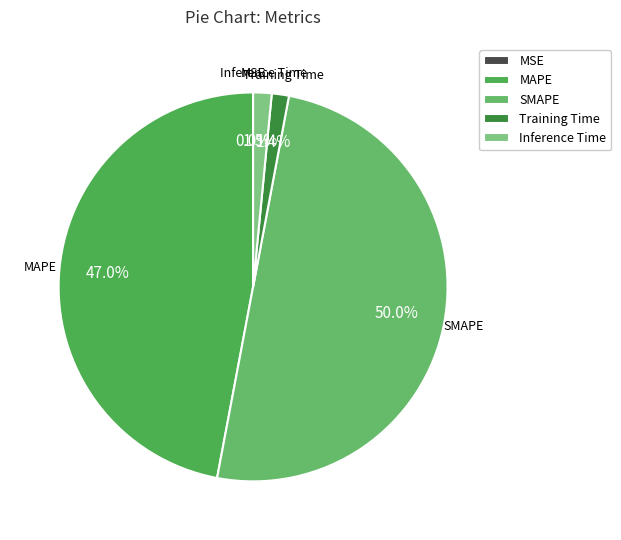

To the nearest percent, what is the difference between the largest and smallest slice percentages?

50%